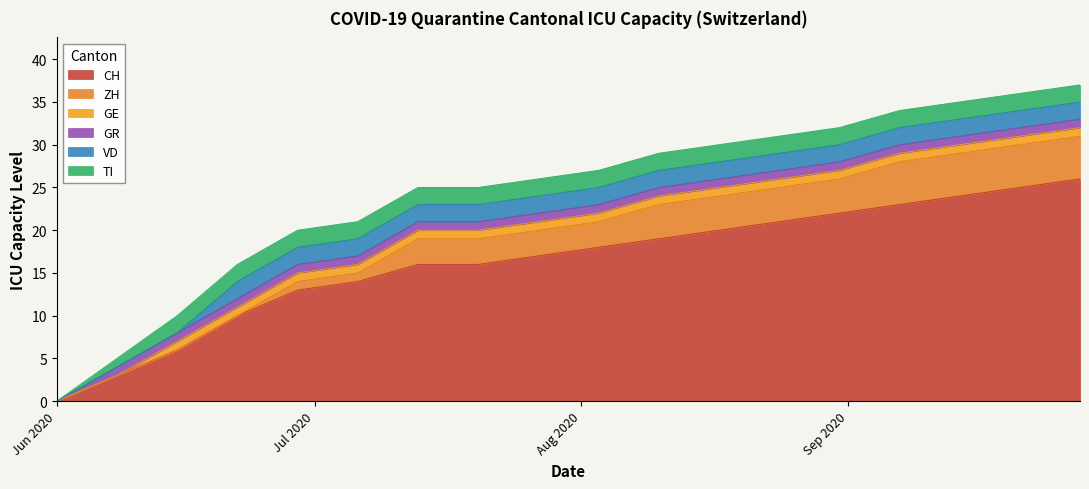

How many positive values does the GE series have?

16